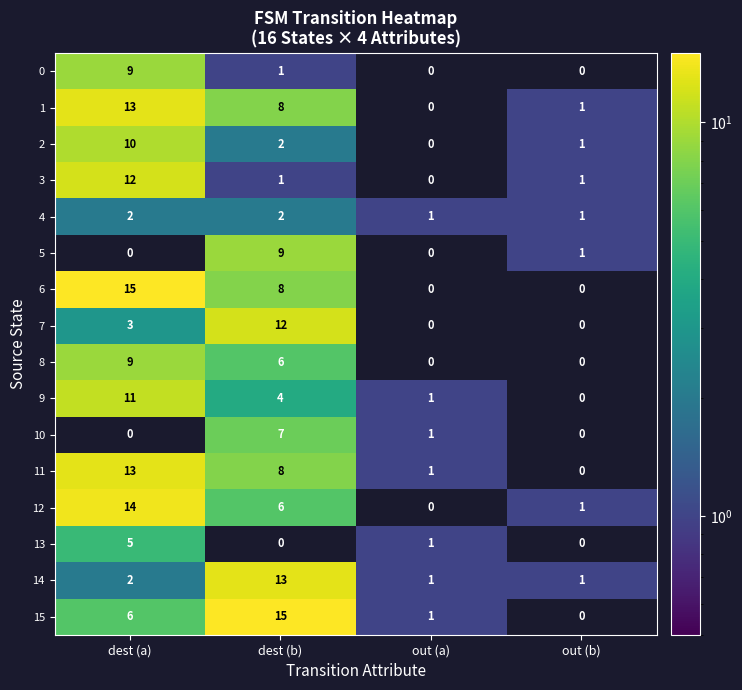

List the labels in order of 9 value, largest first.

dest (a), dest (b), out (a), out (b)